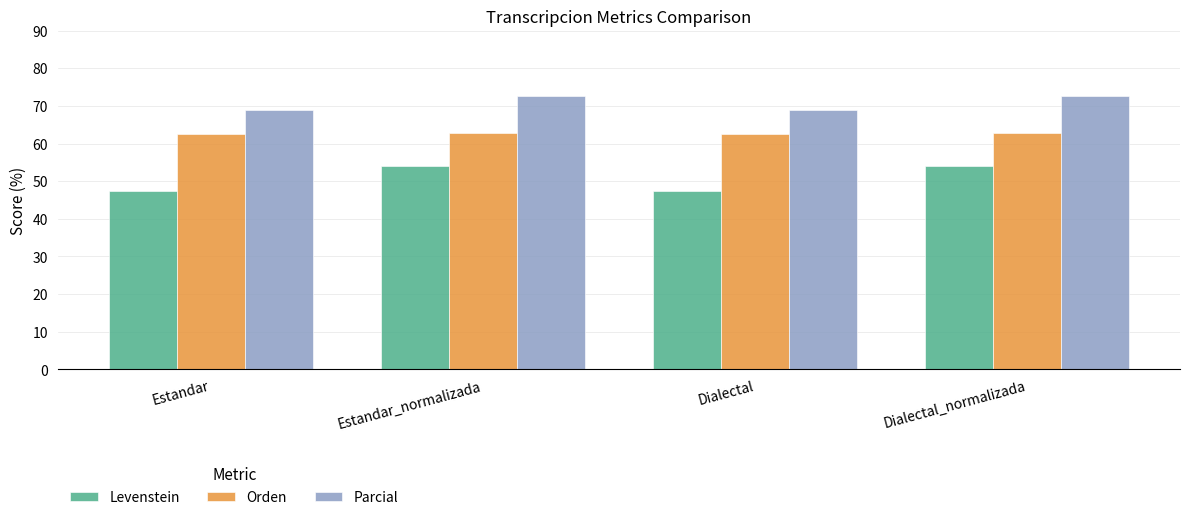

True or false: Orden has a value of 62.7 at Estandar_normalizada.

True